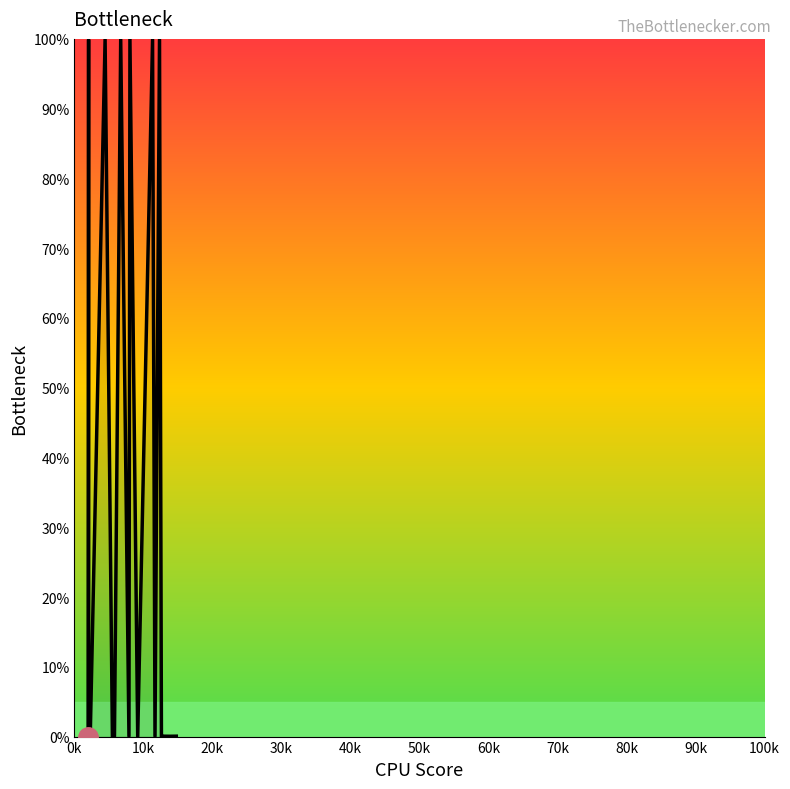

What is the difference between the maximum and minimum values?

100.0